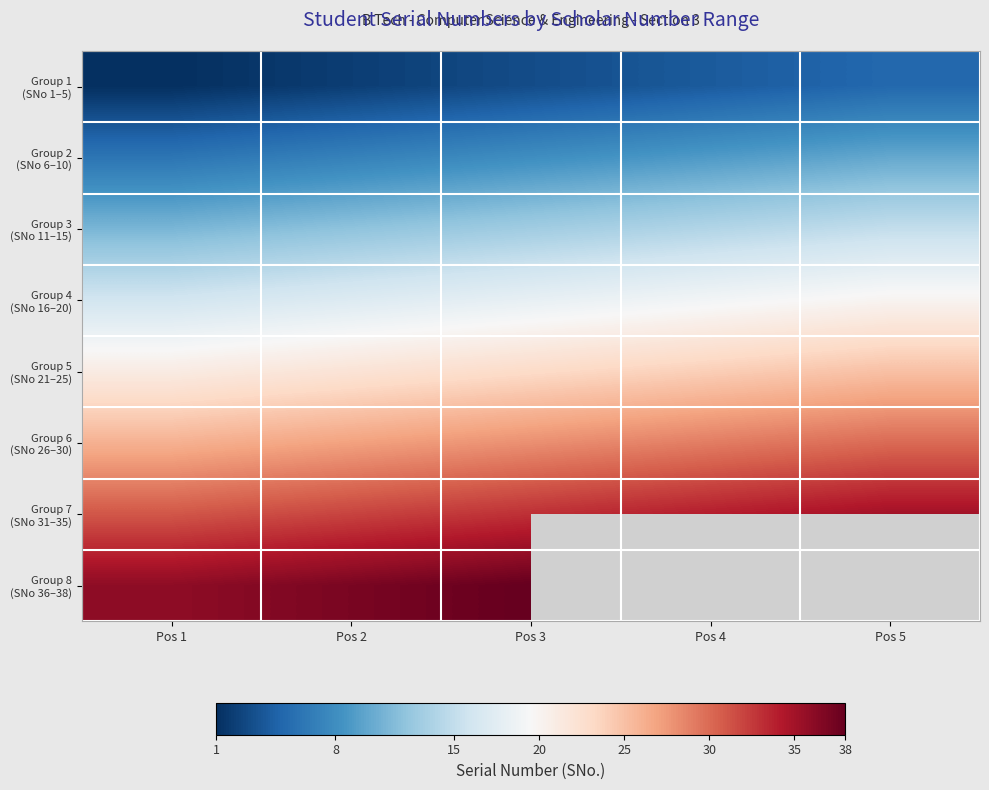

What is the sum of all Group 2 (SNo 6–10) values?

40.0